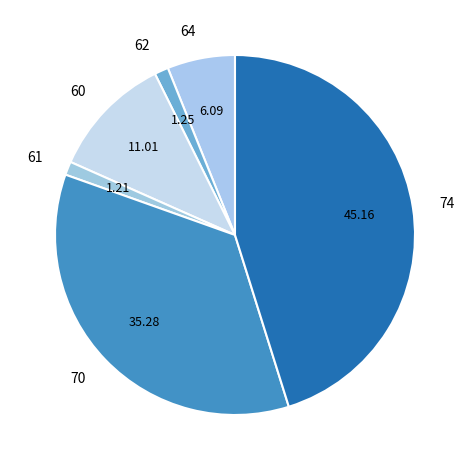

Is there any slice that represents more than half of the pie?

No